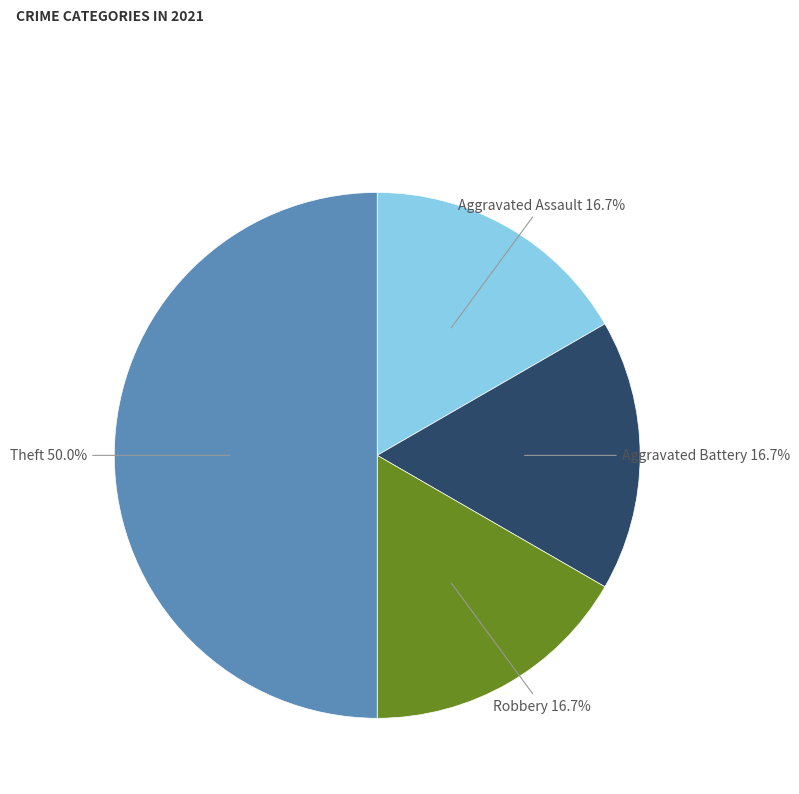

To the nearest percent, what is the difference between the largest and smallest slice percentages?

33%